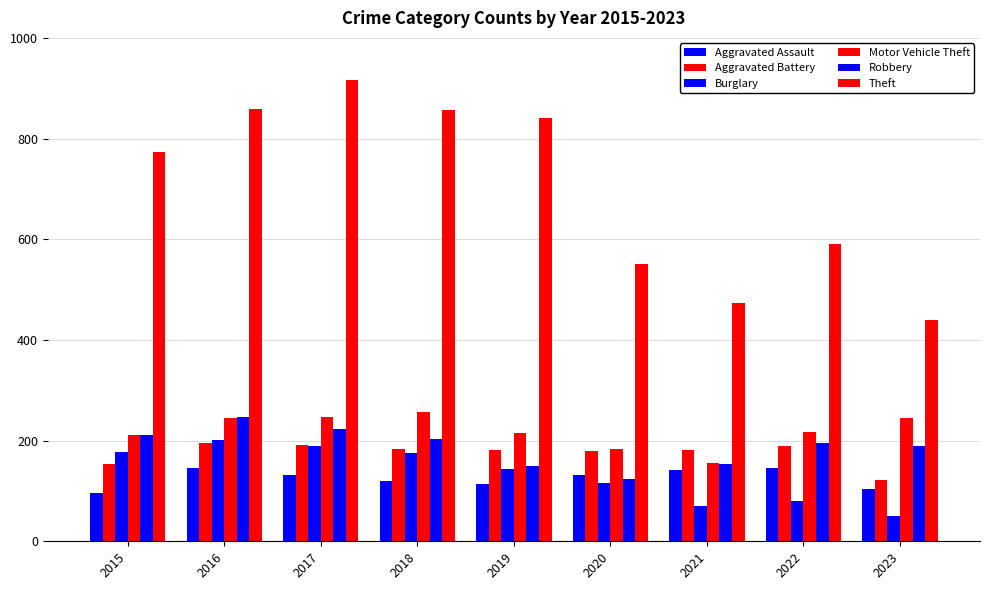

Reading left to right, transcribe all the data shown in this chart.

Aggravated Assault: 2015=95	2016=146	2017=131	2018=119	2019=113	2020=131	2021=142	2022=146	2023=104
Aggravated Battery: 2015=154	2016=196	2017=191	2018=183	2019=182	2020=180	2021=182	2022=190	2023=122
Burglary: 2015=178	2016=201	2017=189	2018=176	2019=143	2020=115	2021=71	2022=81	2023=51
Motor Vehicle Theft: 2015=211	2016=245	2017=247	2018=256	2019=216	2020=184	2021=156	2022=218	2023=245
Robbery: 2015=212	2016=247	2017=224	2018=204	2019=150	2020=124	2021=153	2022=196	2023=189
Theft: 2015=774	2016=858	2017=916	2018=856	2019=841	2020=550	2021=474	2022=590	2023=440